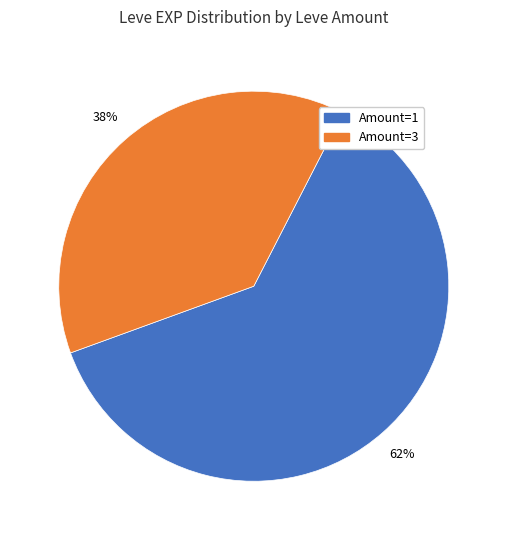

How many segments does this pie chart have?

2